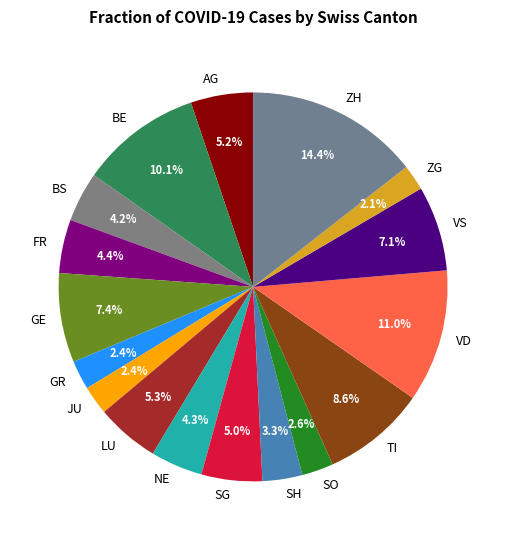

The TI slice represents 9% of the pie. True or false?

True